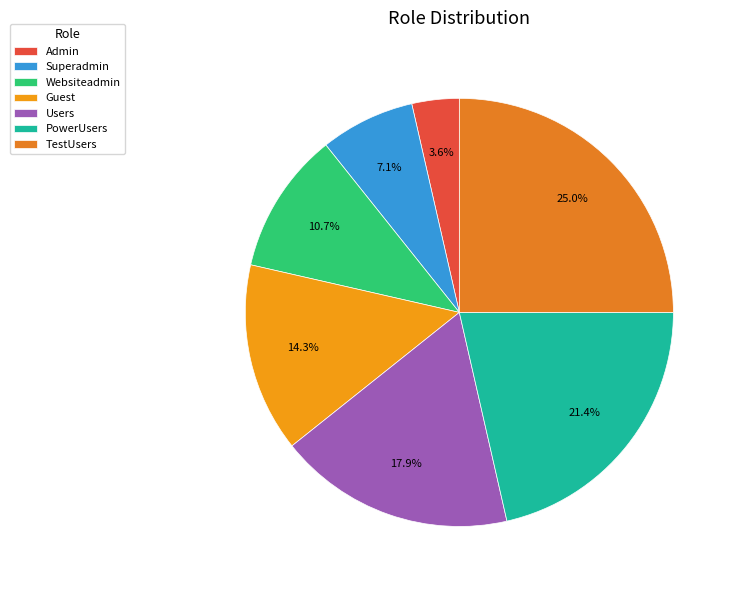

Is it true that Superadmin is 1% of the pie?

False